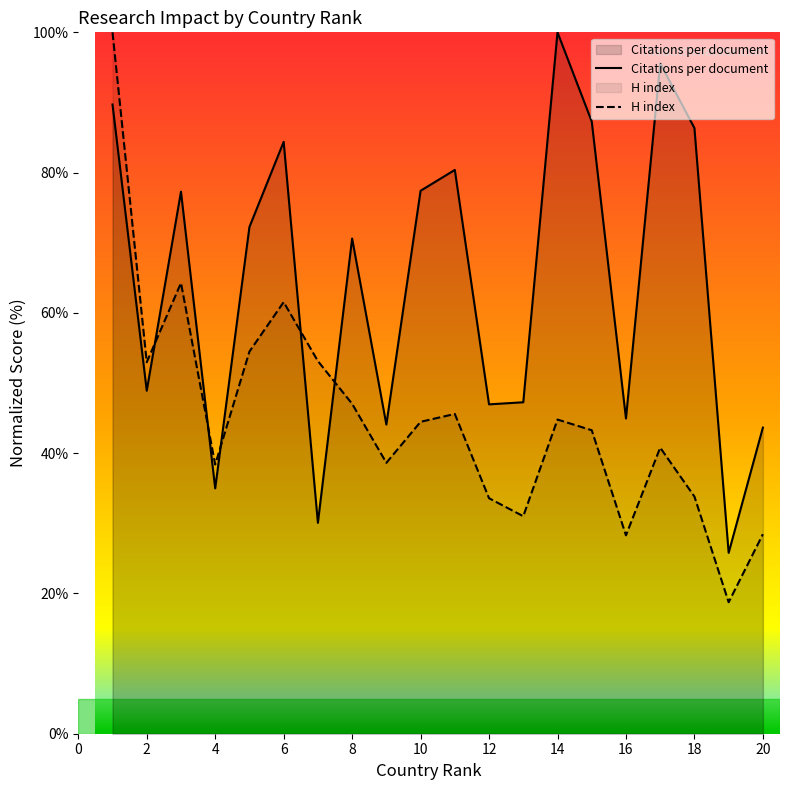

What are all the series names shown in the legend?

Citations per document, H index